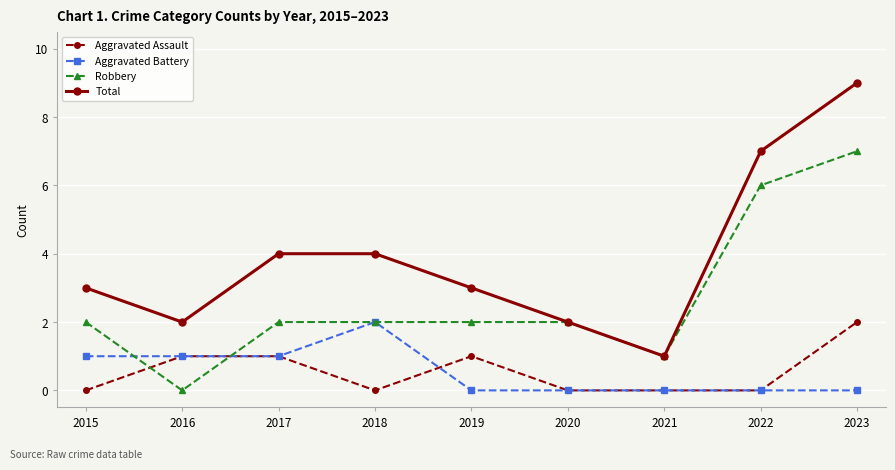

Which series has the widest spread of values?

Total